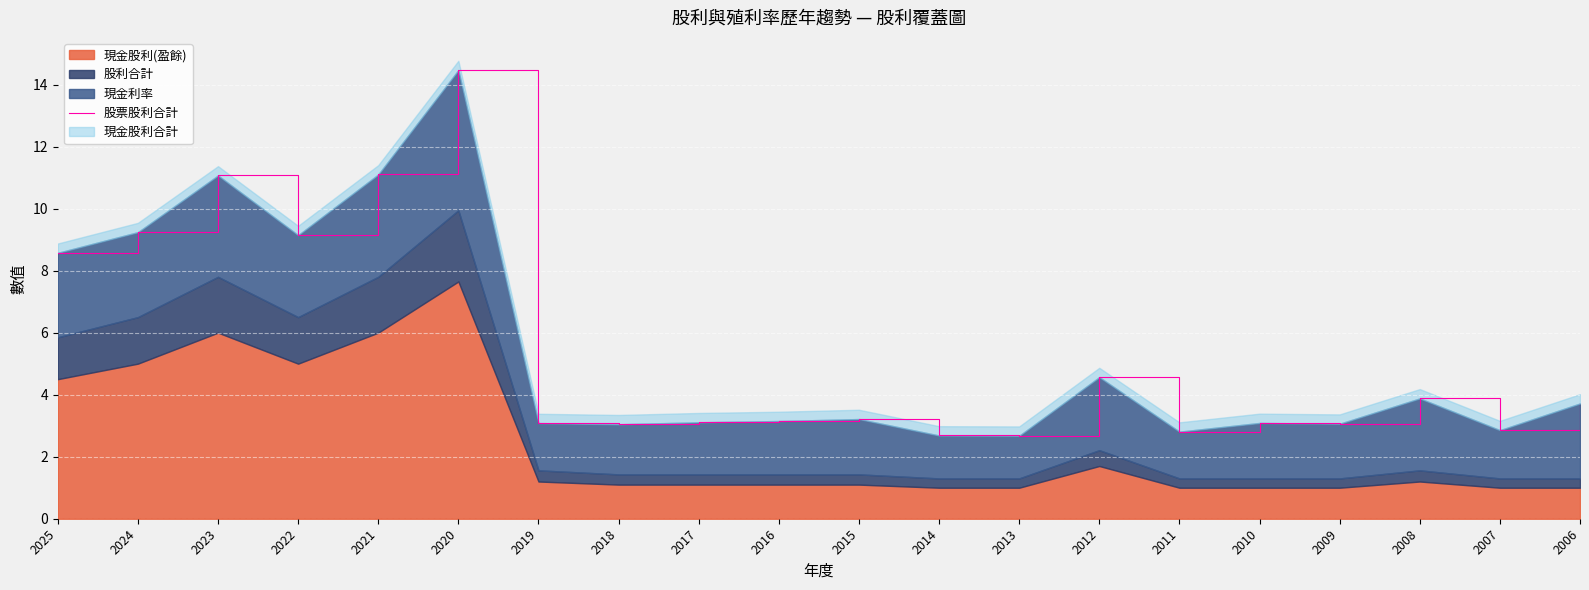

Where is the first local maximum?

2023